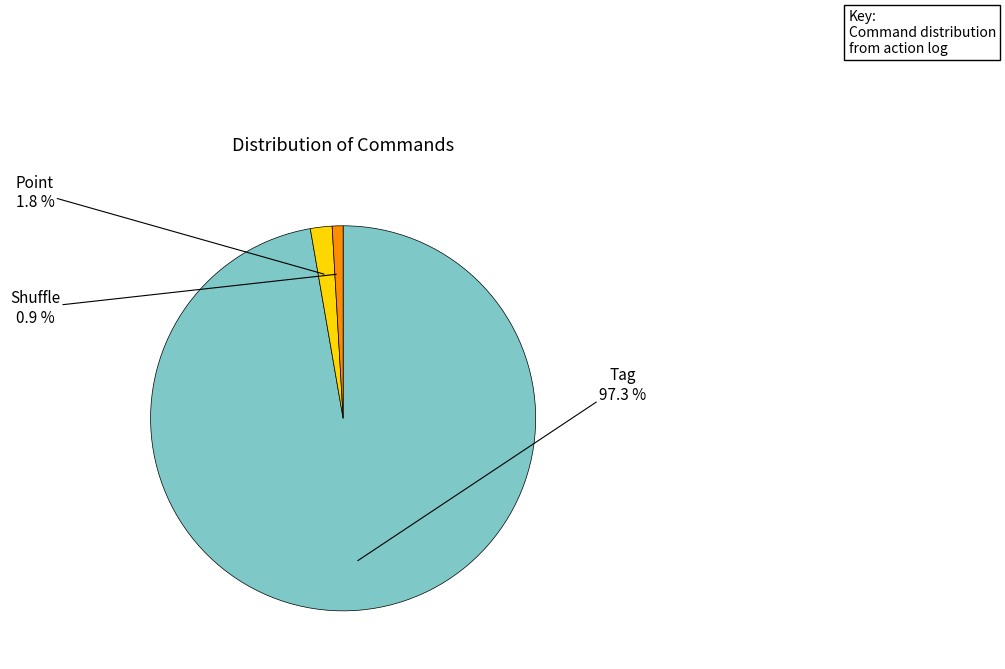

Is there any slice that represents more than half of the pie?

Yes